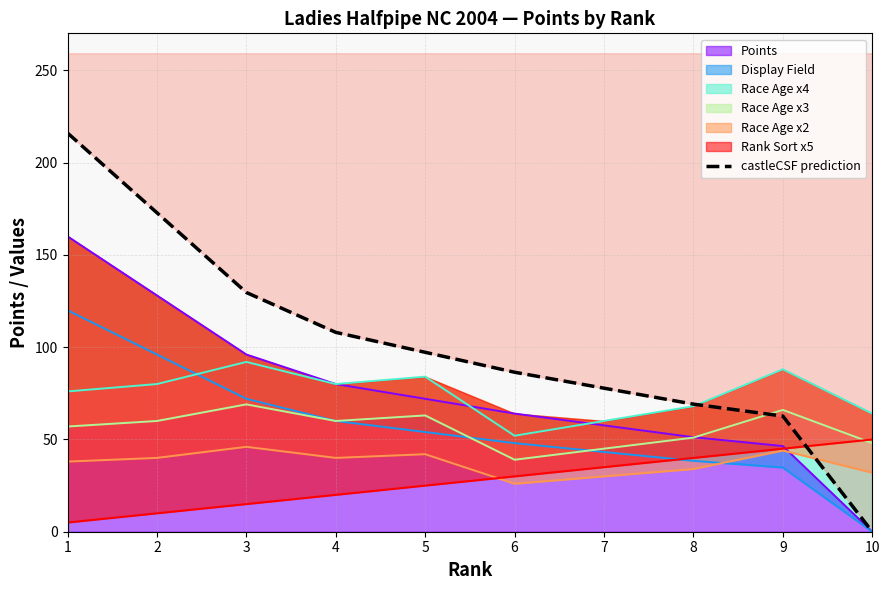

Which has a higher value, 3 or 7?

3